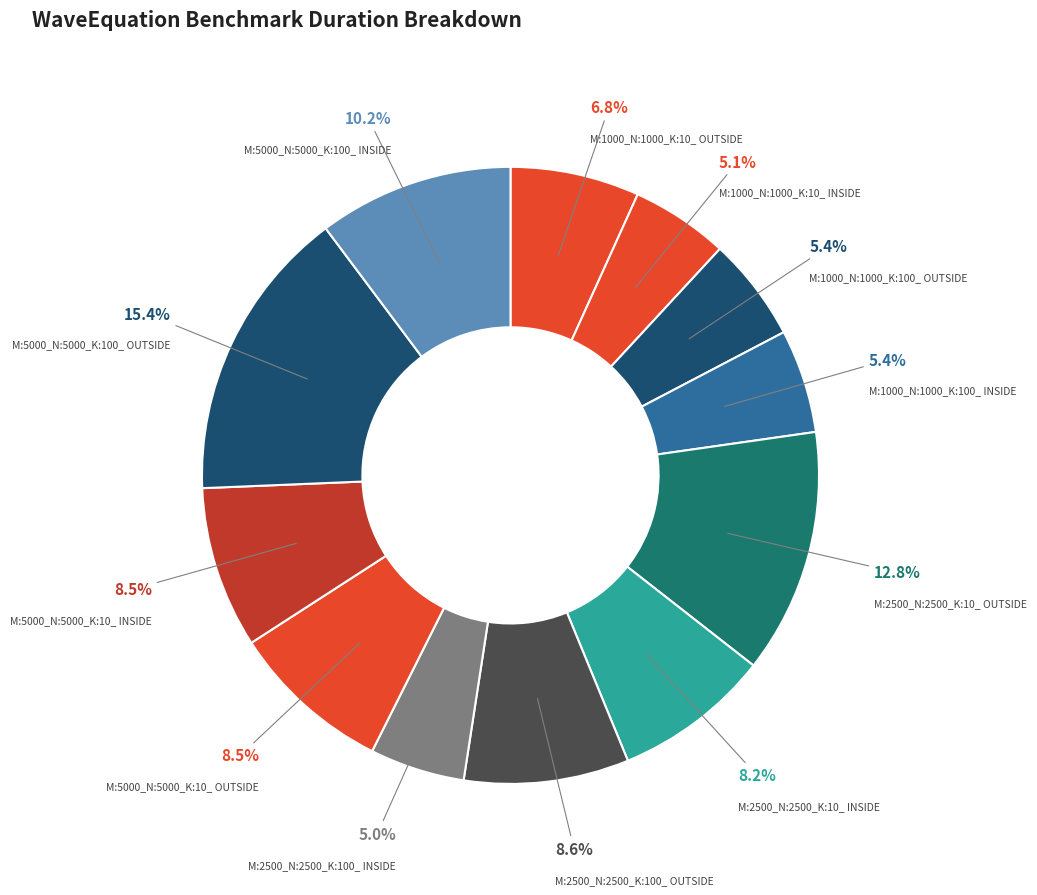

Count the number of slices in the pie.

12